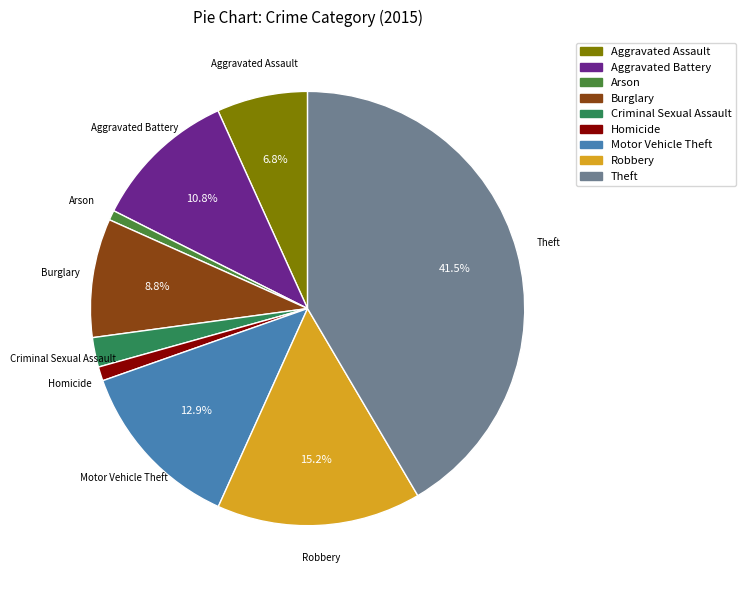

What is the largest slice in the pie chart?

Theft